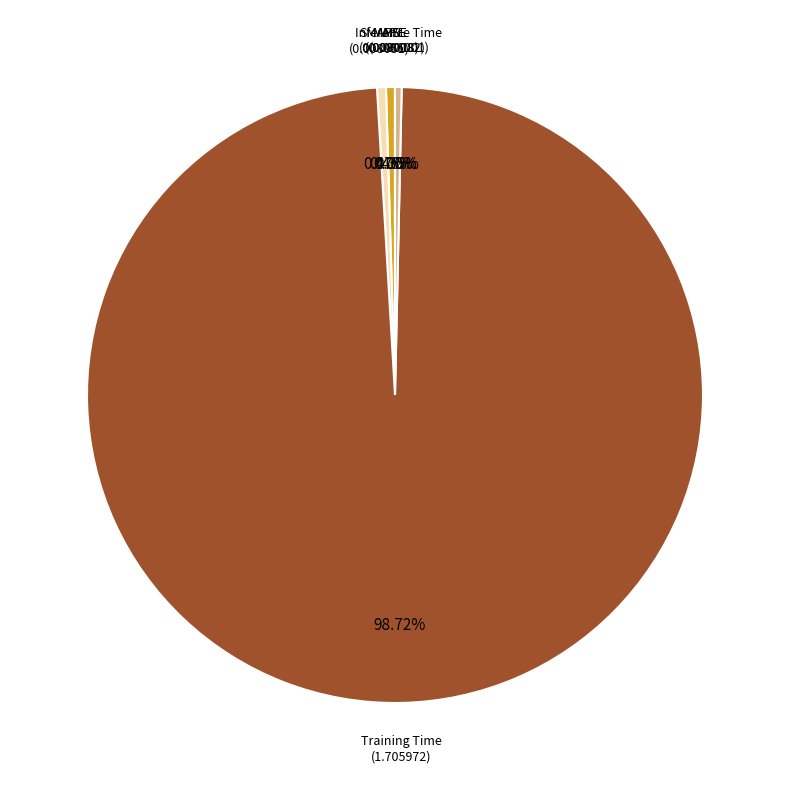

Between Training Time and Inference Time, which is larger?

Training Time